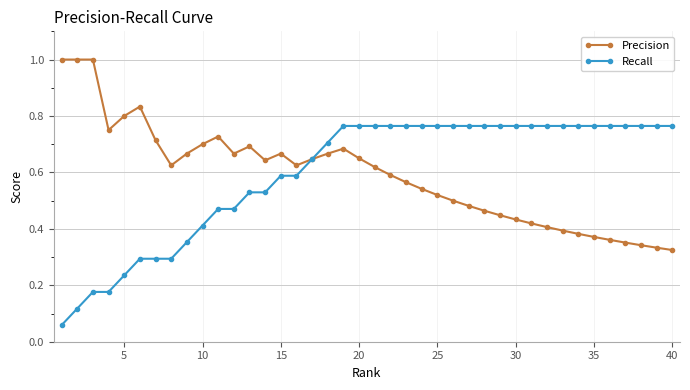

At how many categories does at least one series exceed 0?

40